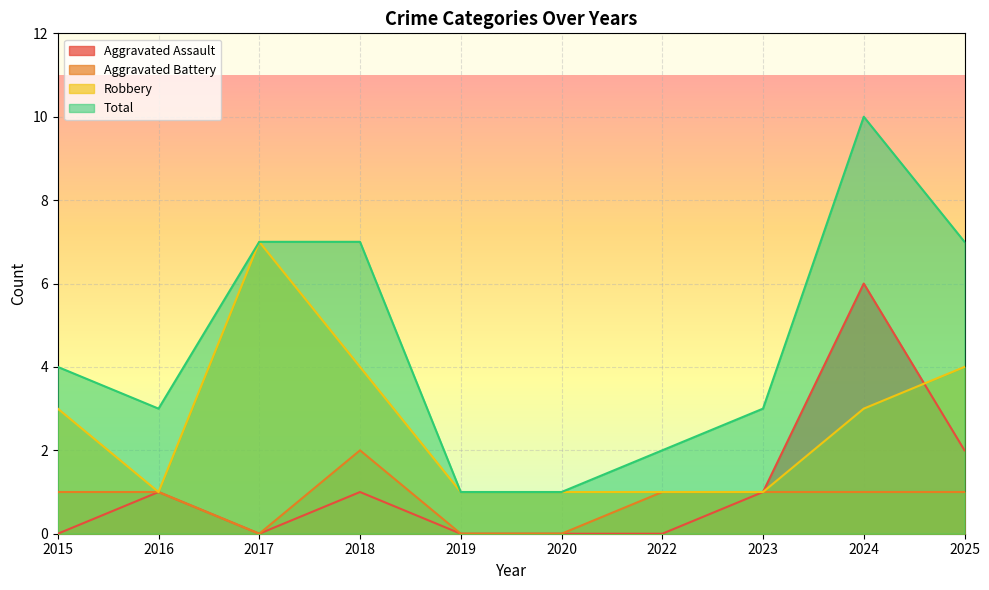

What is the sum of the Robbery values at 2018 and 2015?

7